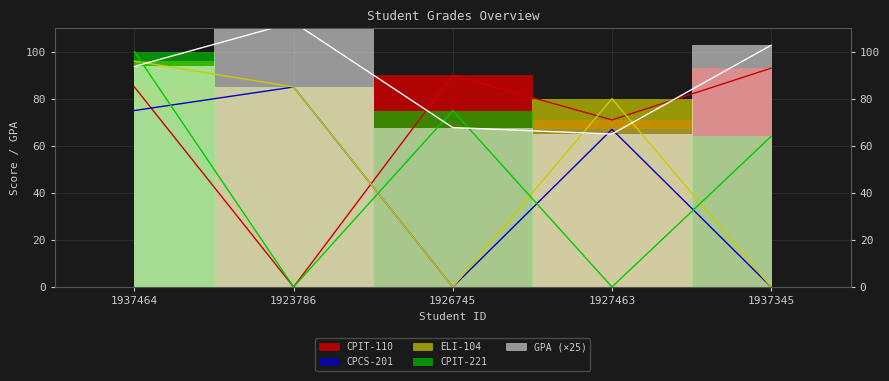

What is the label of the 2nd point from the left?

1923786